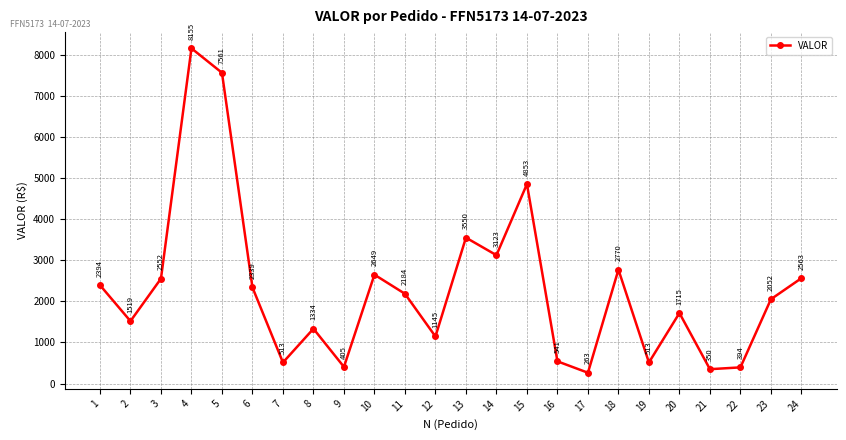

Which label corresponds to the smallest value in the chart?

17